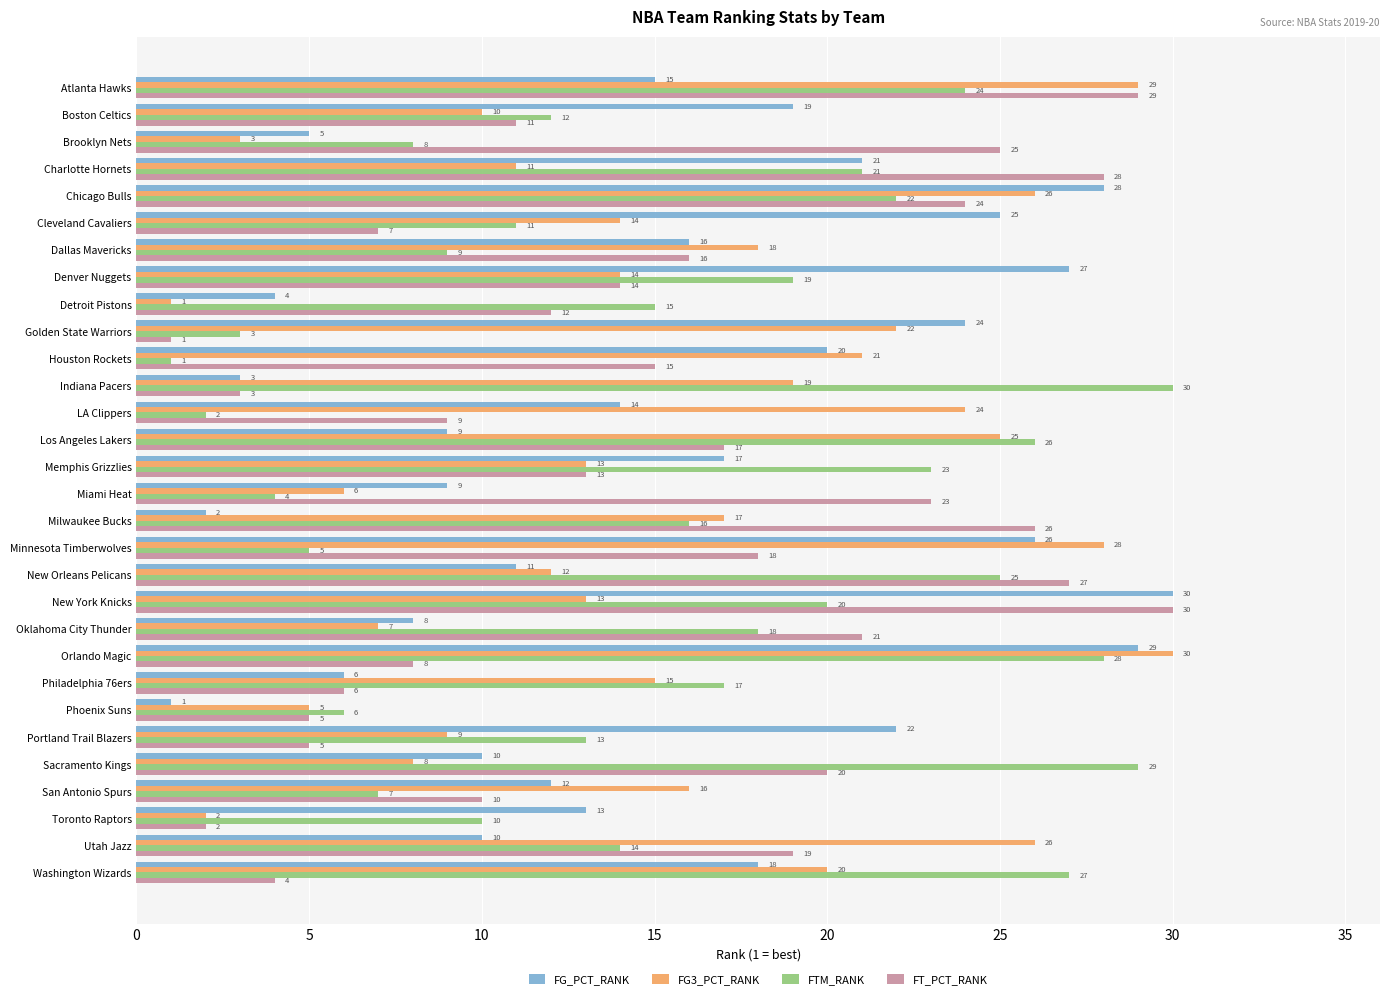

What is the total value across all series at Phoenix Suns?

17